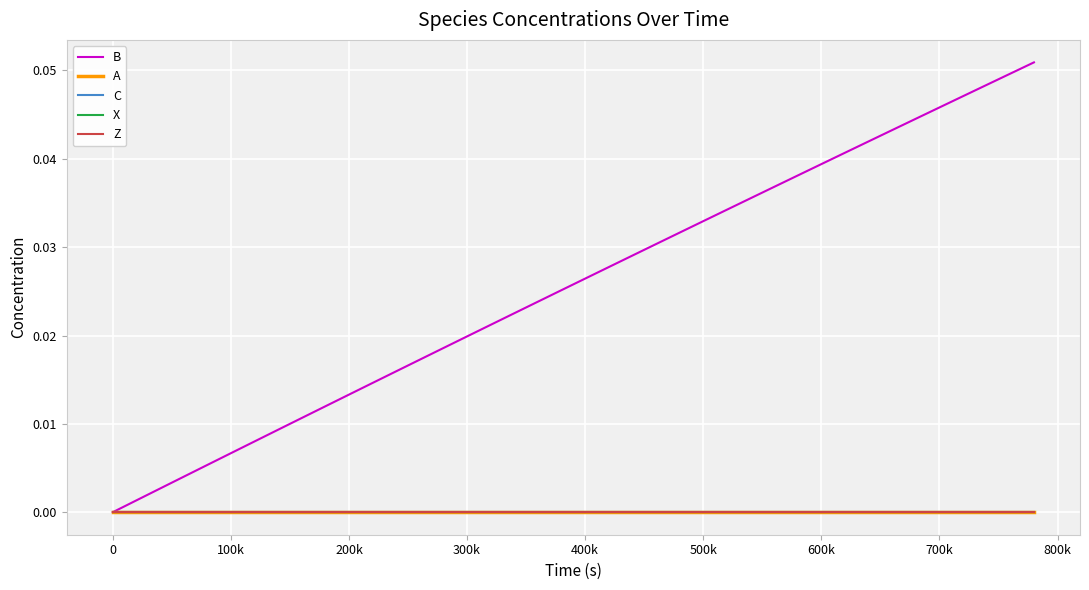

True or false: X has more than 2 points higher than both neighbors.

False